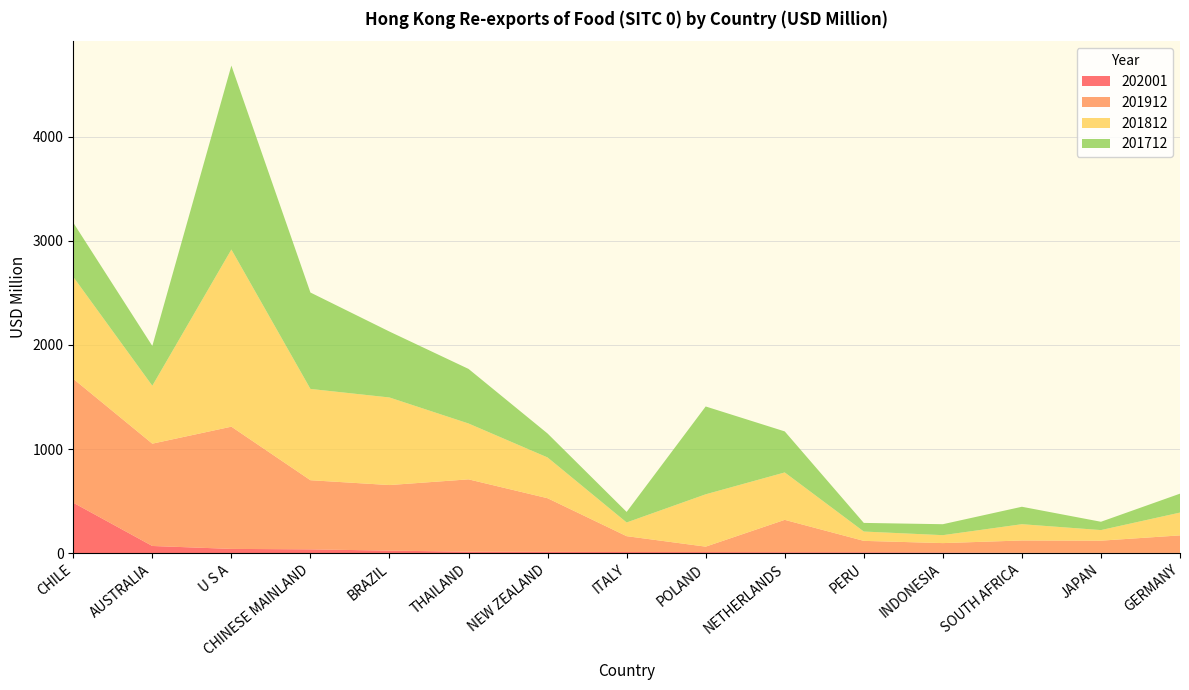

Reading left to right, what are all the values shown in this chart?

202001: CHILE=486.7	AUSTRALIA=71.6	U S A=43.5	CHINESE MAINLAND=39.1	BRAZIL=26.9	THAILAND=16.8	NEW ZEALAND=14.9	ITALY=13.6	POLAND=13.0	NETHERLANDS=11.8	PERU=11.5	INDONESIA=9.8	SOUTH AFRICA=6.2	JAPAN=5.5	GERMANY=5.4
201912: CHILE=1188.7	AUSTRALIA=981.7	U S A=1172.7	CHINESE MAINLAND=663.3	BRAZIL=629.1	THAILAND=693.9	NEW ZEALAND=514.8	ITALY=152.1	POLAND=52.1	NETHERLANDS=310.4	PERU=109.1	INDONESIA=89.3	SOUTH AFRICA=118.1	JAPAN=116.9	GERMANY=167.7
201812: CHILE=978.1	AUSTRALIA=555.7	U S A=1700.0	CHINESE MAINLAND=876.0	BRAZIL=840.3	THAILAND=536.0	NEW ZEALAND=391.2	ITALY=131.5	POLAND=502.3	NETHERLANDS=454.9	PERU=89.6	INDONESIA=76.2	SOUTH AFRICA=156.2	JAPAN=101.7	GERMANY=218.9
201712: CHILE=520.0	AUSTRALIA=381.7	U S A=1764.7	CHINESE MAINLAND=925.0	BRAZIL=632.3	THAILAND=523.7	NEW ZEALAND=229.6	ITALY=101.2	POLAND=842.7	NETHERLANDS=393.8	PERU=82.7	INDONESIA=105.1	SOUTH AFRICA=167.3	JAPAN=79.8	GERMANY=181.5